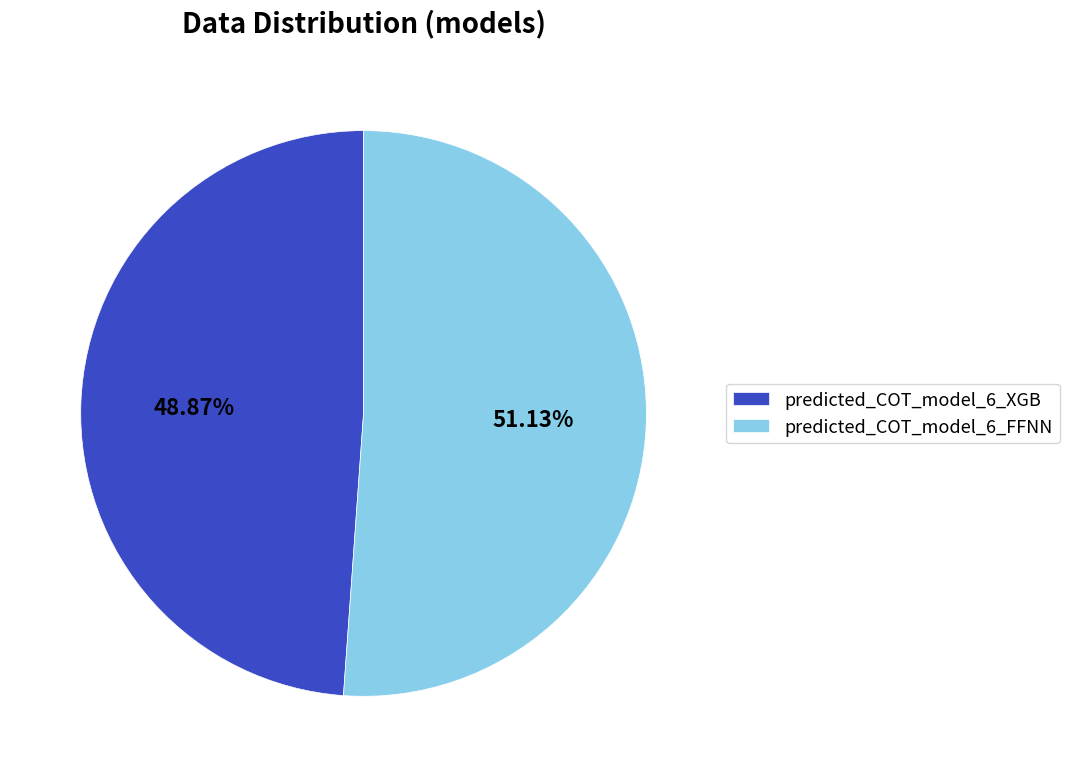

Approximately how many times larger is the value at predicted_COT_model_6_XGB compared to predicted_COT_model_6_FFNN?

1.0